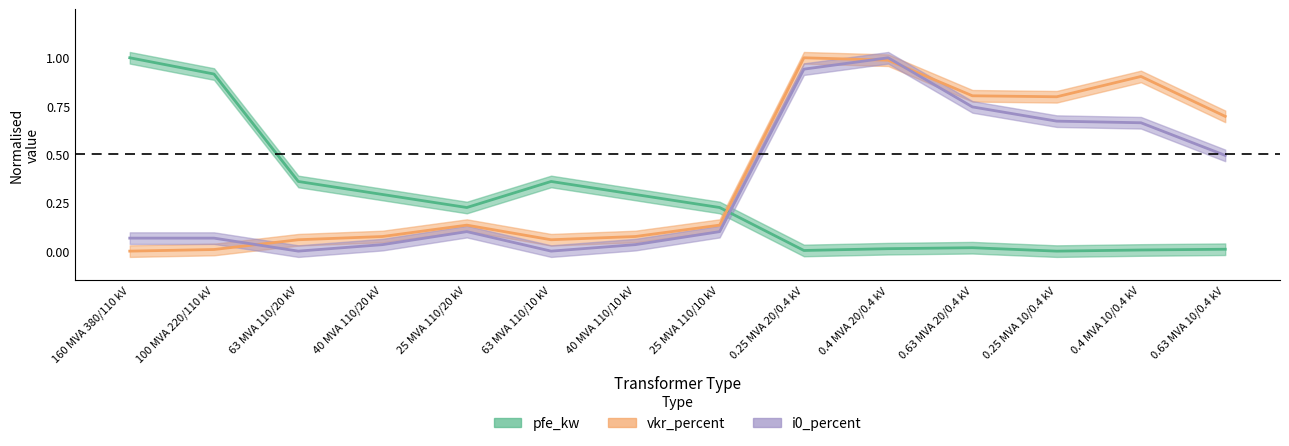

Is this an area chart (filled region under the line)?

No